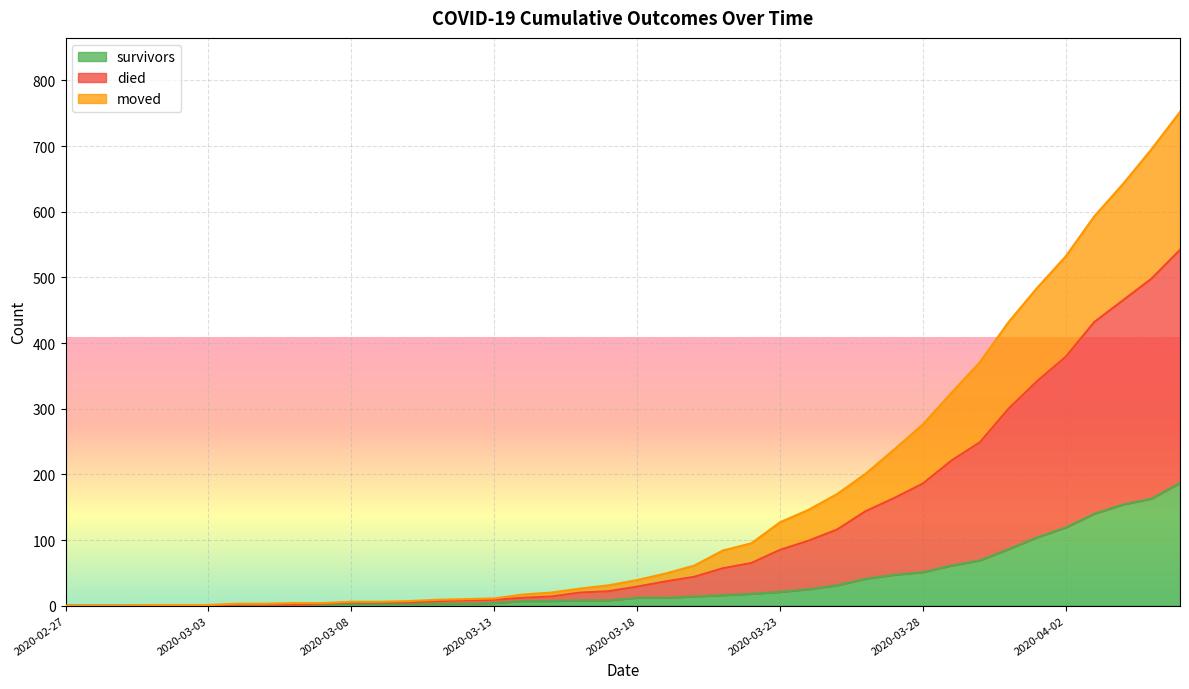

Rank the series by their average value, from lowest to highest.

survivors, moved, died